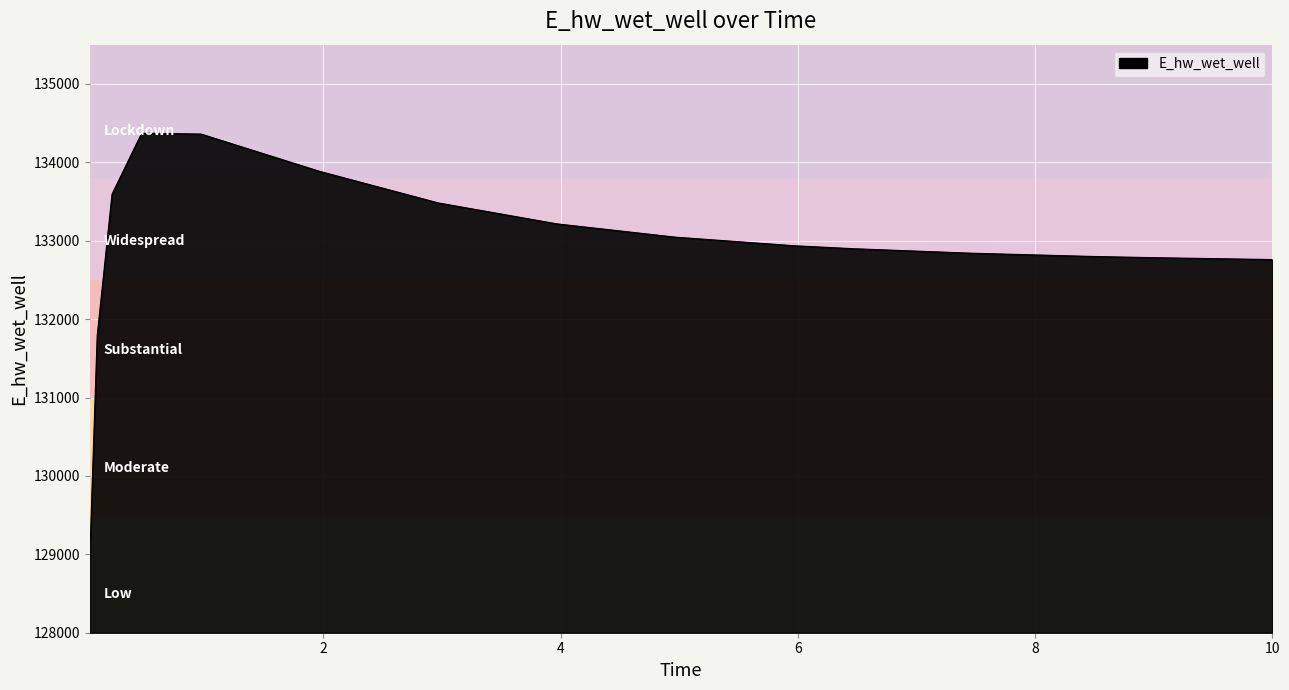

What is the difference between the maximum and minimum values?

5396.8